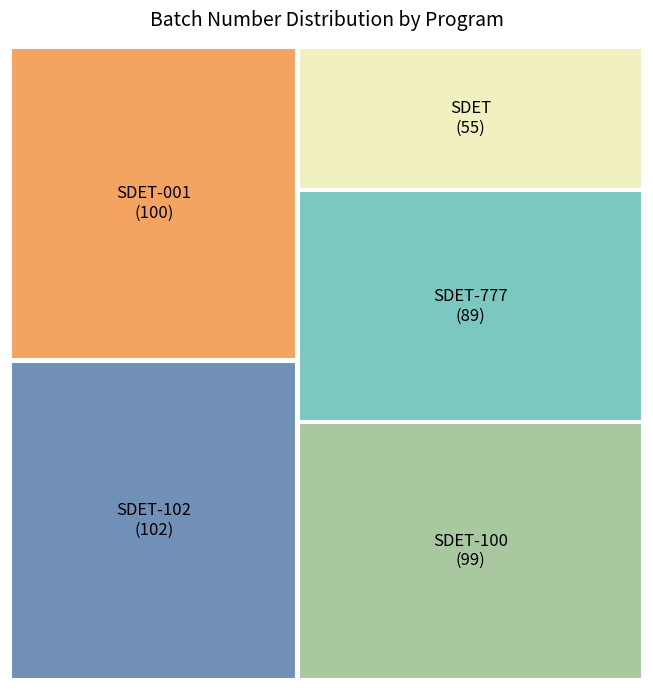

To the nearest percent, what is the average slice percentage?

20%